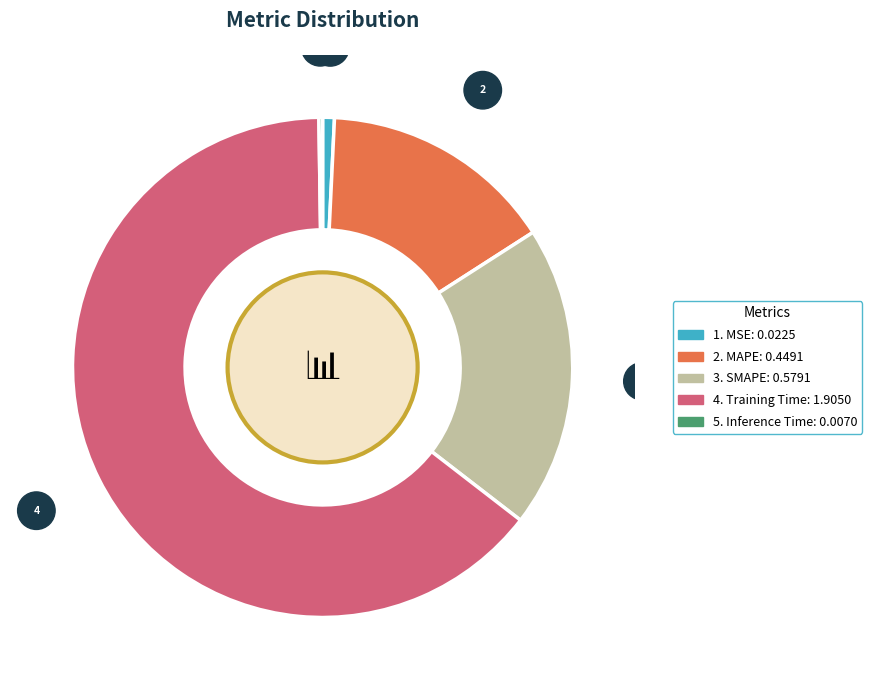

Is there any slice that represents more than half of the pie?

Yes